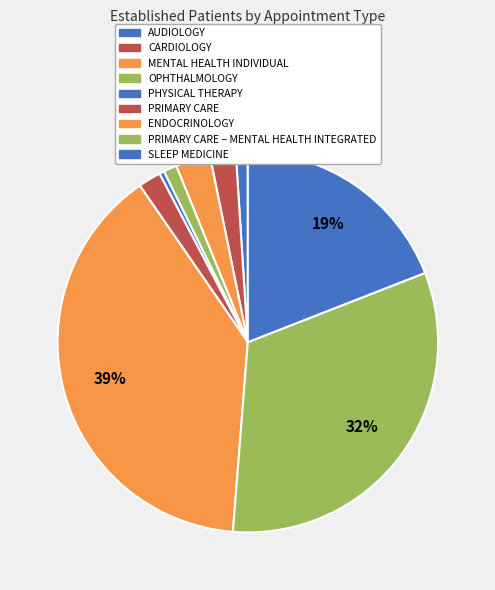

How many segments does this pie chart have?

9